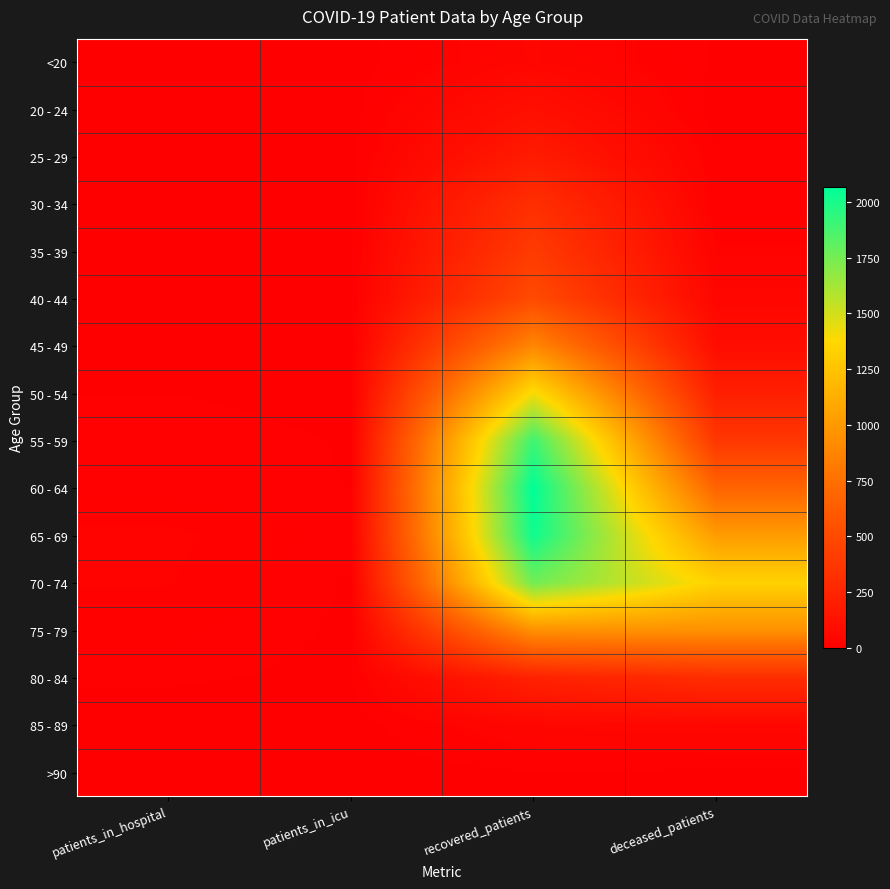

Count the number of categories in the chart.

4